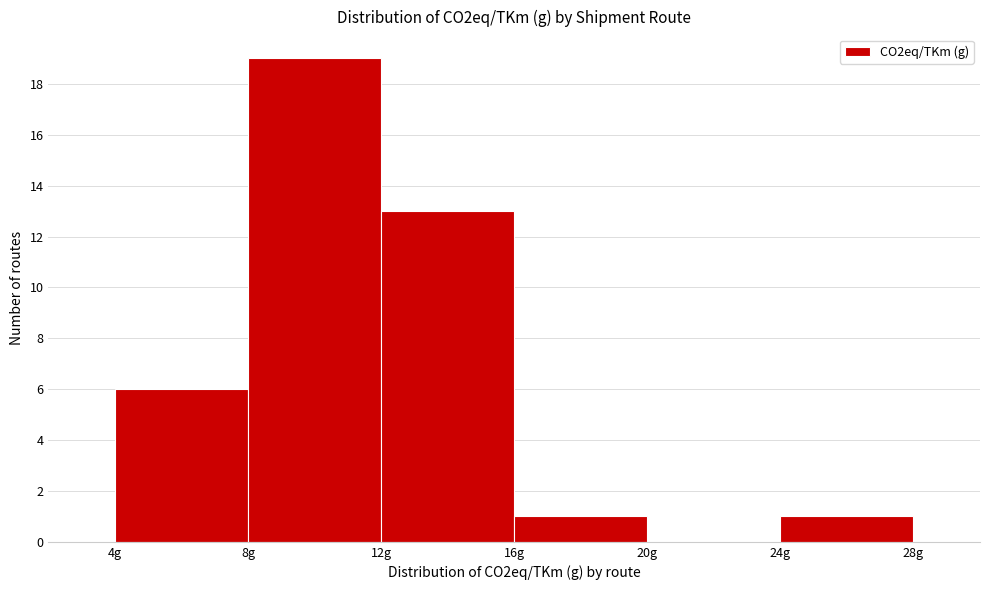

Reading left to right, list every bar in this chart as the range it spans on the x-axis followed by its height. The values are not printed on the chart, so give them approximately, as read against the axis.

4 to 8: 6
8 to 12: 19
12 to 16: 13
16 to 20: 1
20 to 24: 0
24 to 28: 1